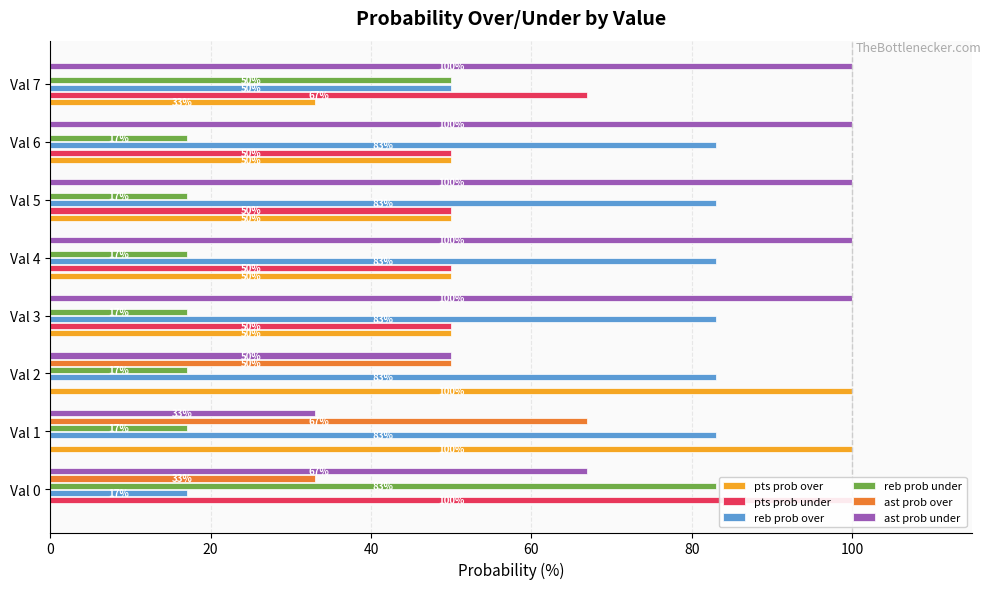

Which series has the largest range (max minus min)?

pts prob over